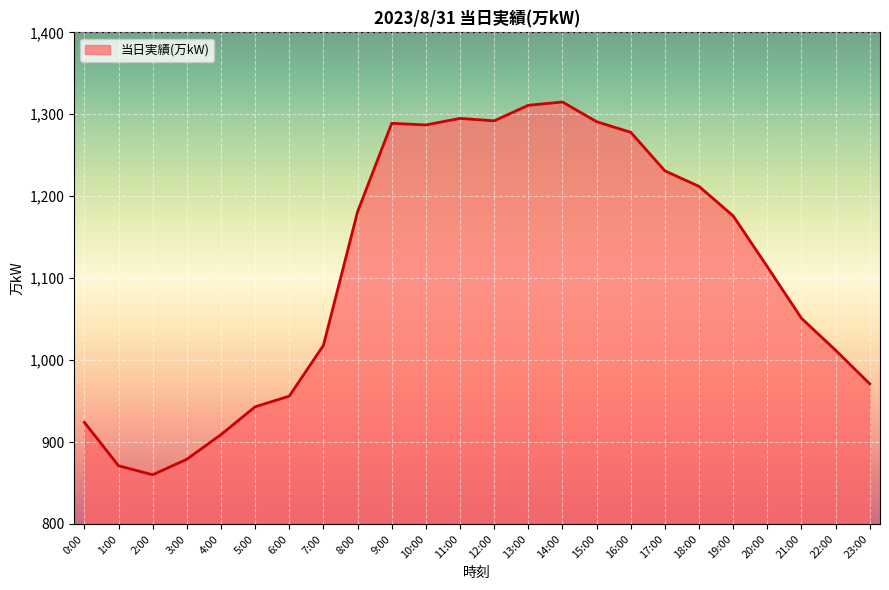

What position from the left is 2:00?

3